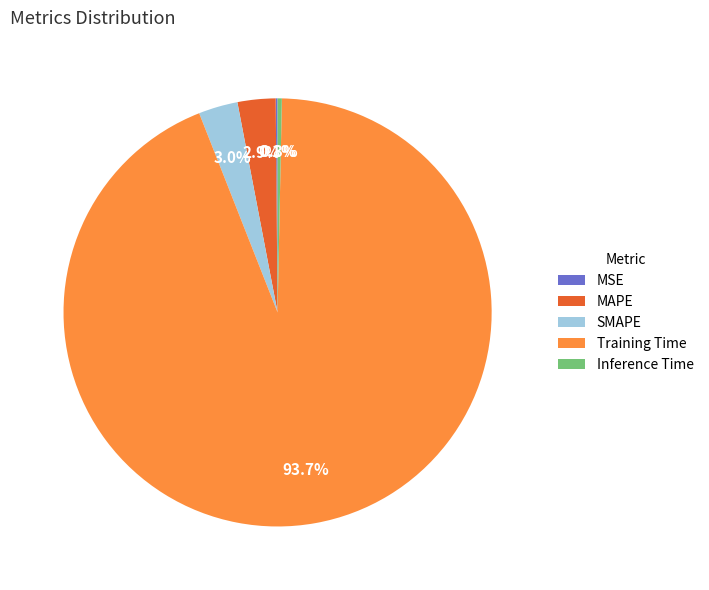

Between Training Time and SMAPE, which is larger?

Training Time